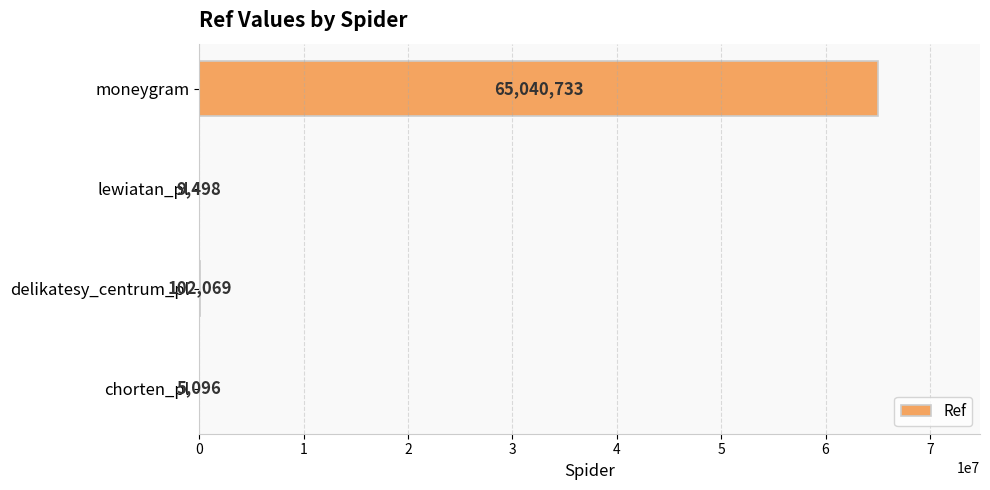

Is it true that the value at lewiatan_pl is 9498?

True